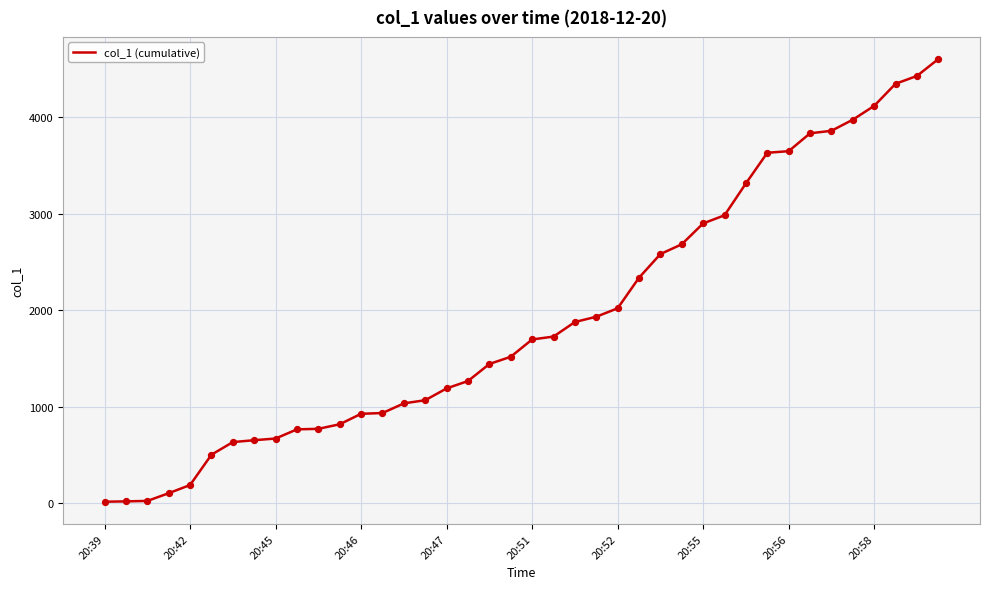

What is the difference between the maximum and minimum values?

4591.1